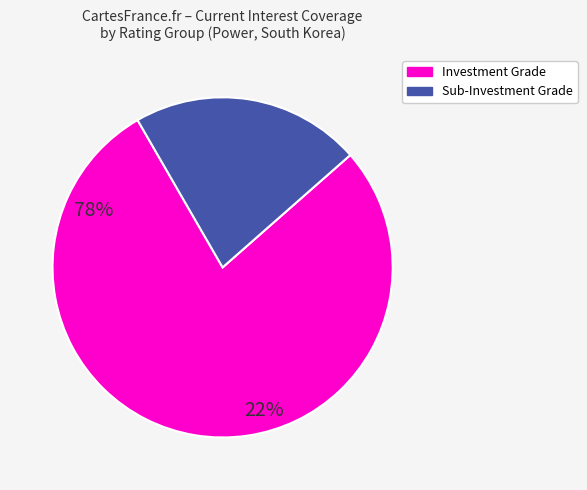

How many slices are in this pie chart?

2